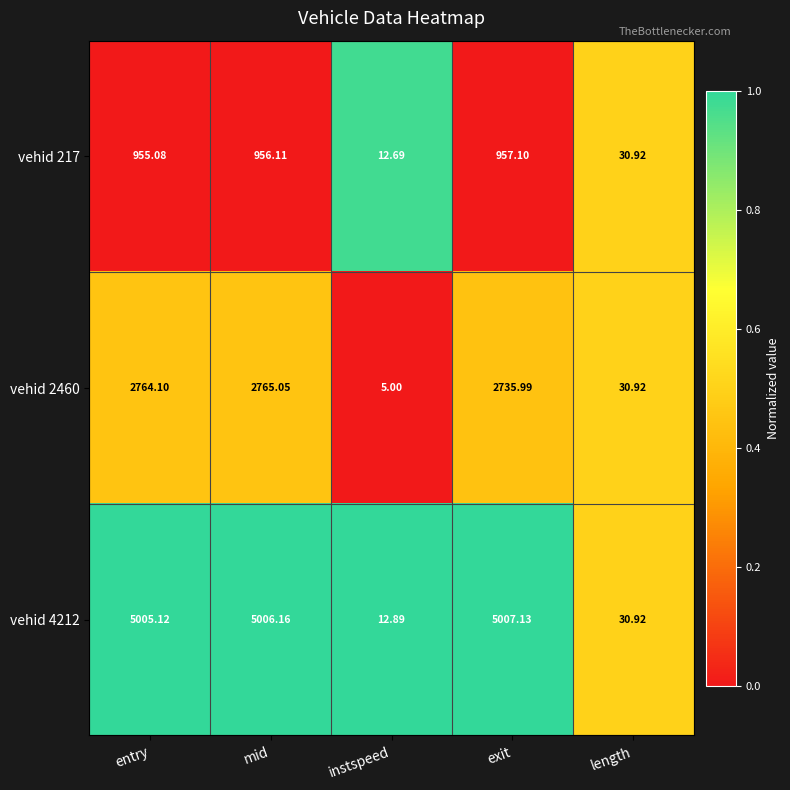

Is the value of vehid 217 at length greater than the value of vehid 2460 at mid?

No